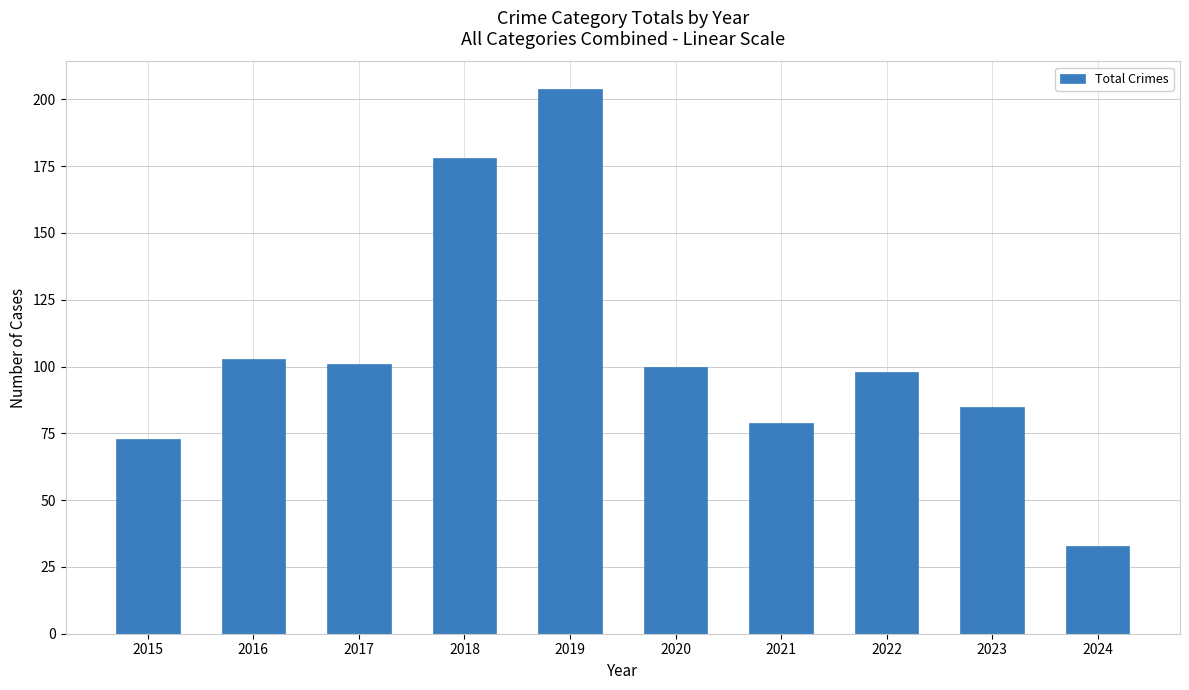

The chart shows a value of 108 at 2018. True or false?

False